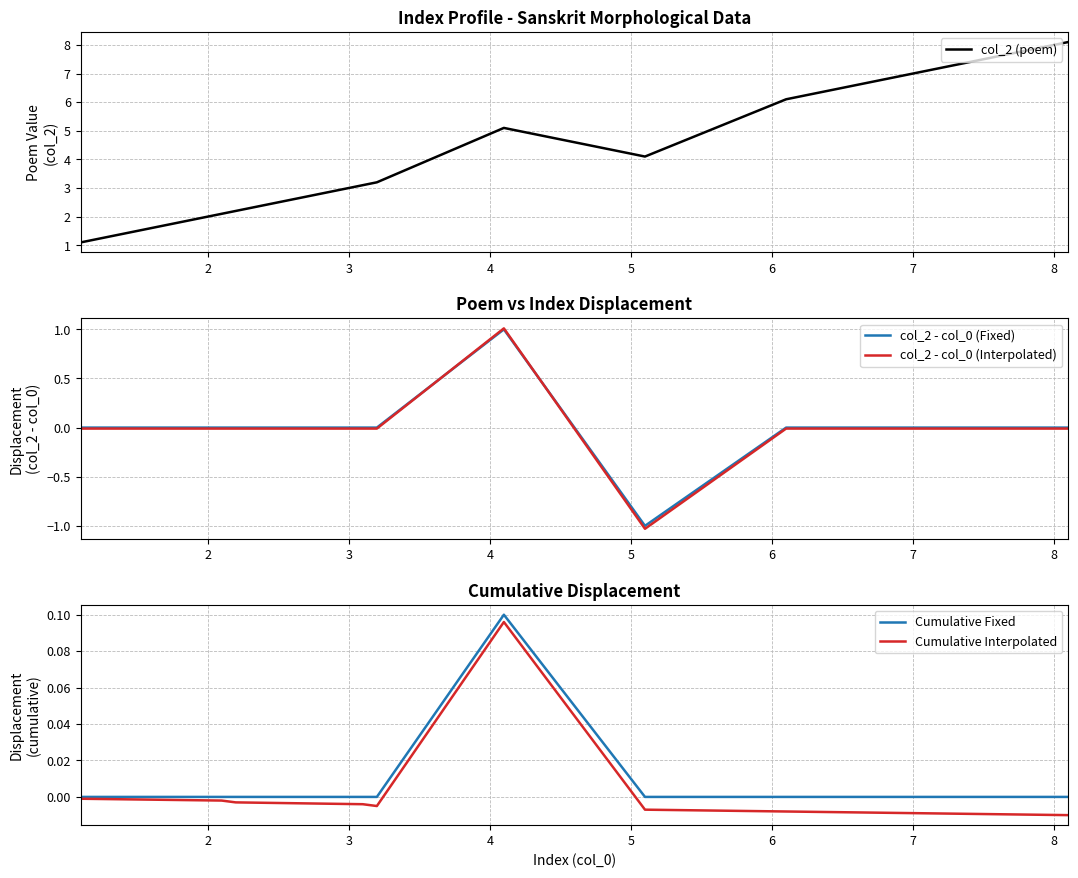

What is the minimum value for col_2 (poem)?

1.1